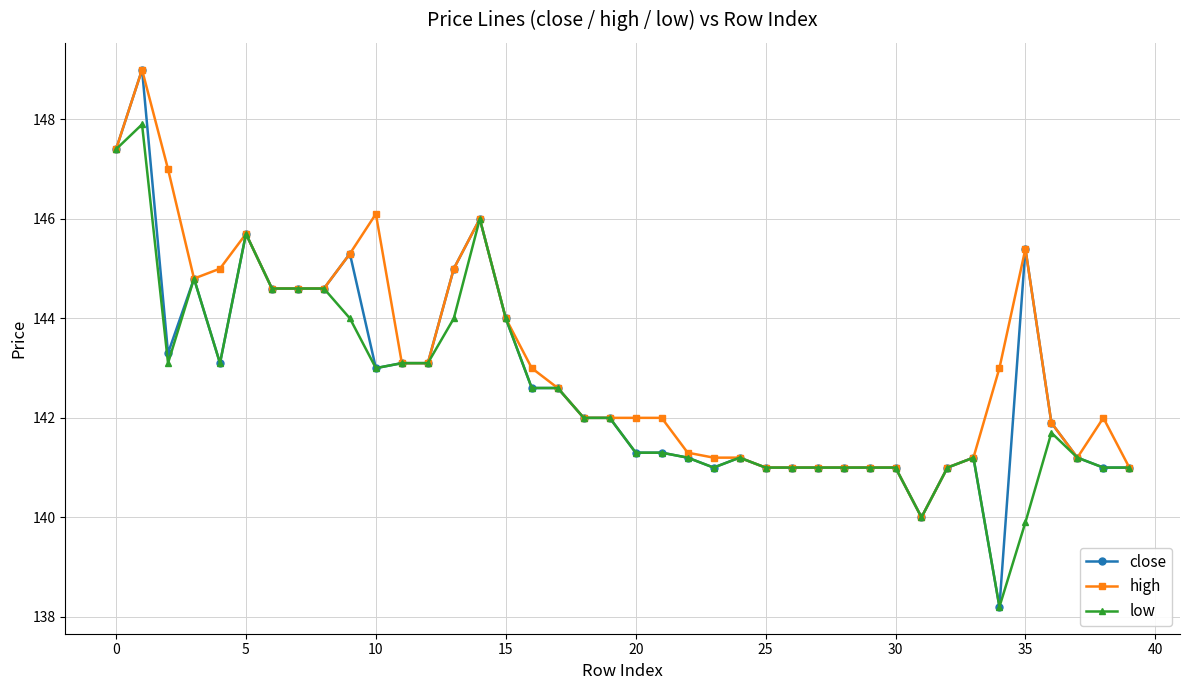

What is the maximum value for high?

149.0